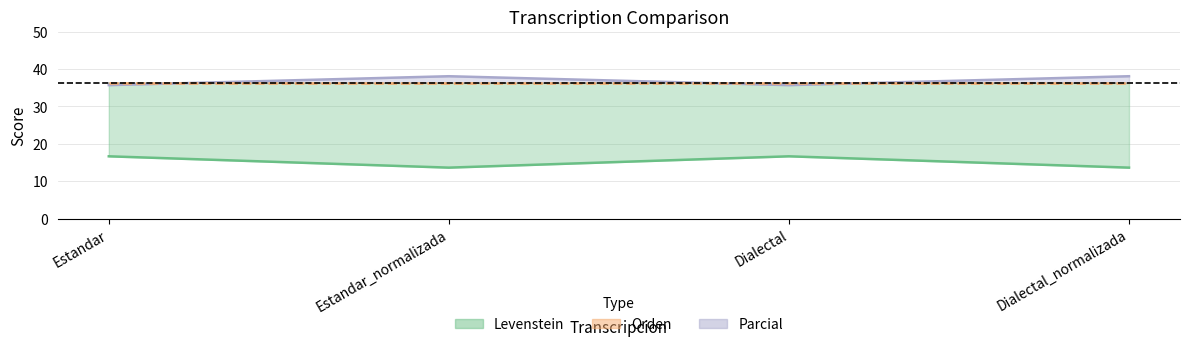

What are all the series names shown in the legend?

Levenstein, Orden, Parcial